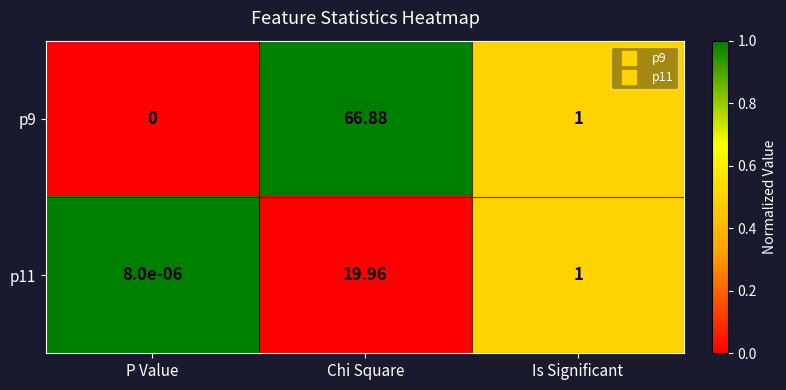

Between P Value and Chi Square, which series saw the biggest shift?

p9